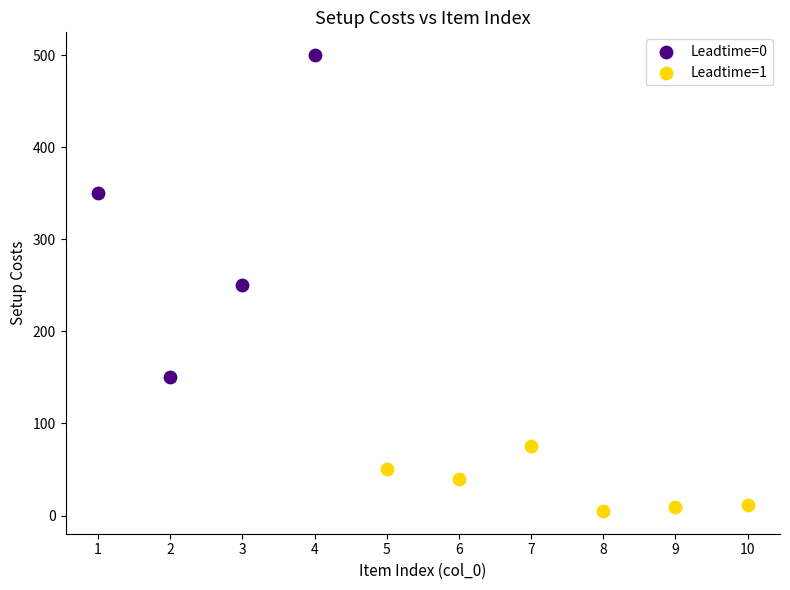

Which series contains the highest Y value?

Leadtime=0